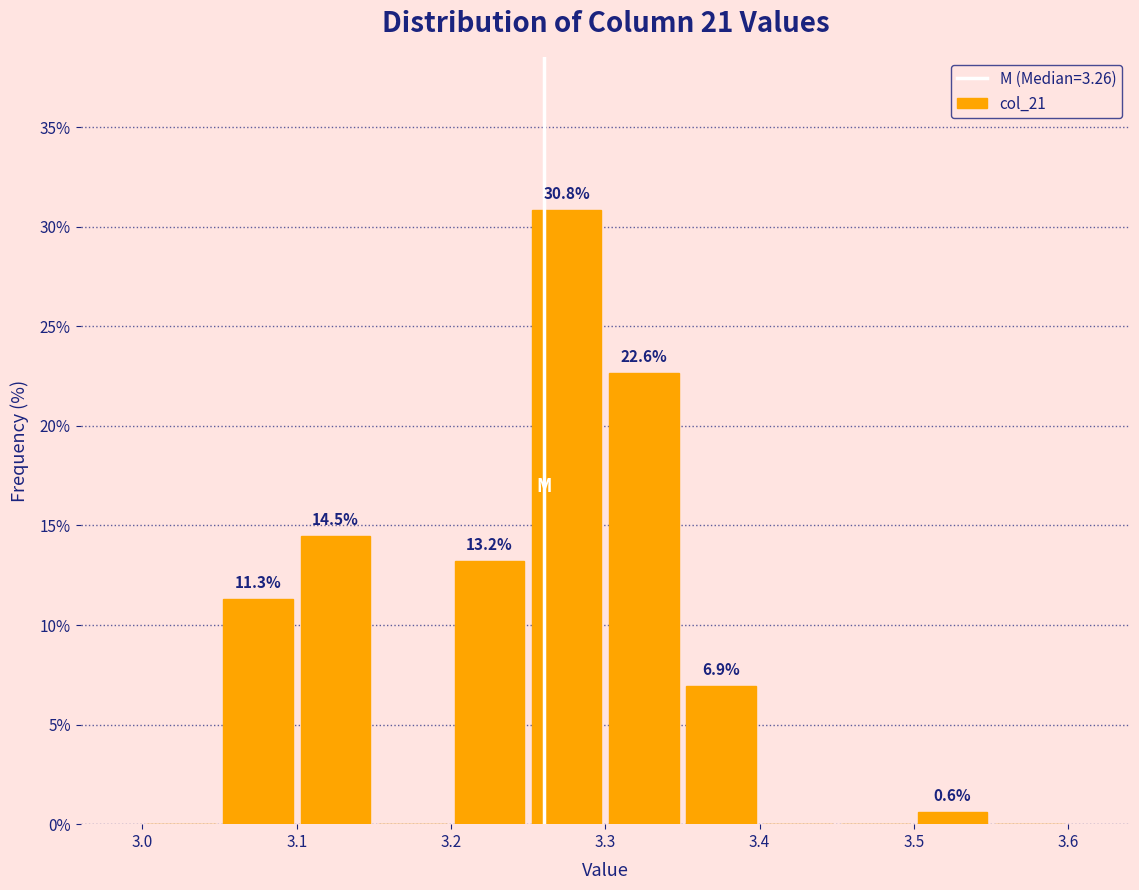

Which range on the x-axis has the tallest bar?

3.25 to 3.30